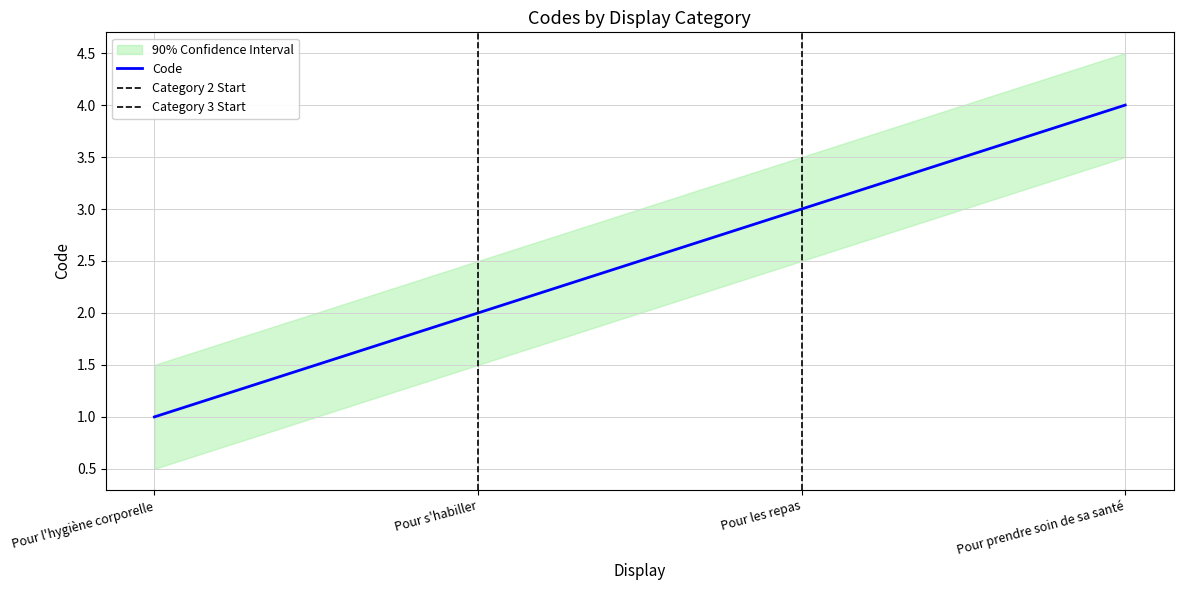

What is the average value?

2